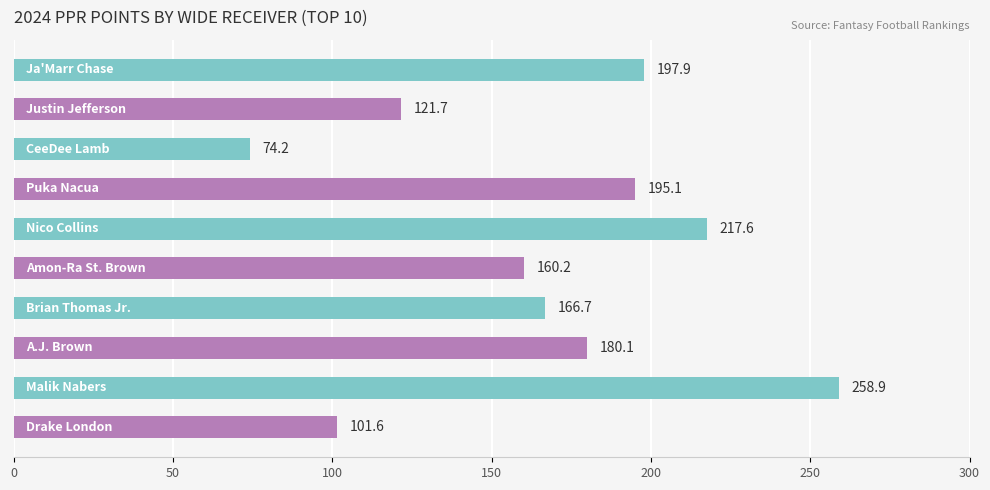

What is the greatest value displayed?

258.9